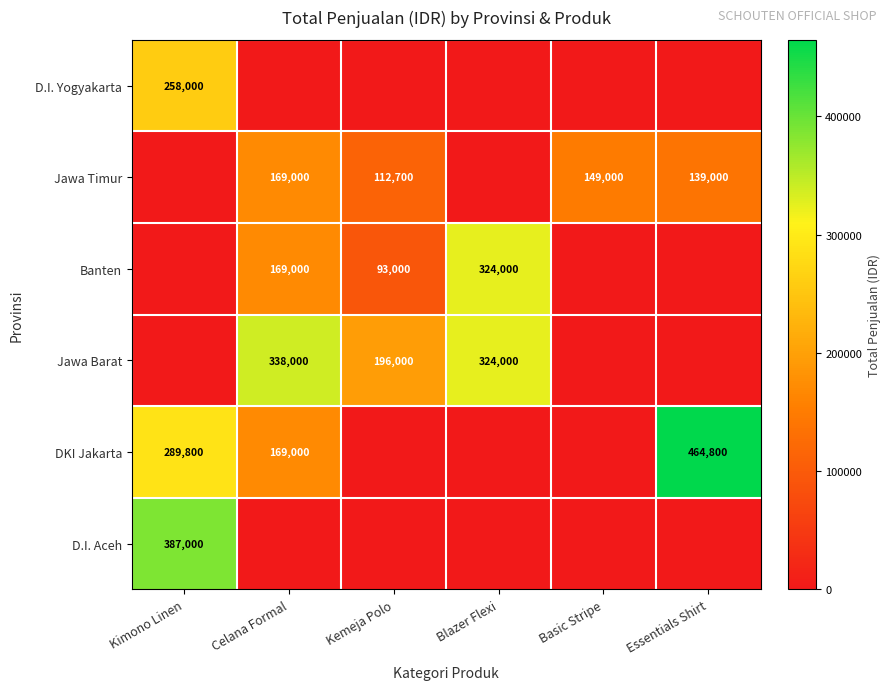

Is the value of Jawa Timur at Celana Formal greater than the value of Jawa Barat at Kemeja Polo?

No